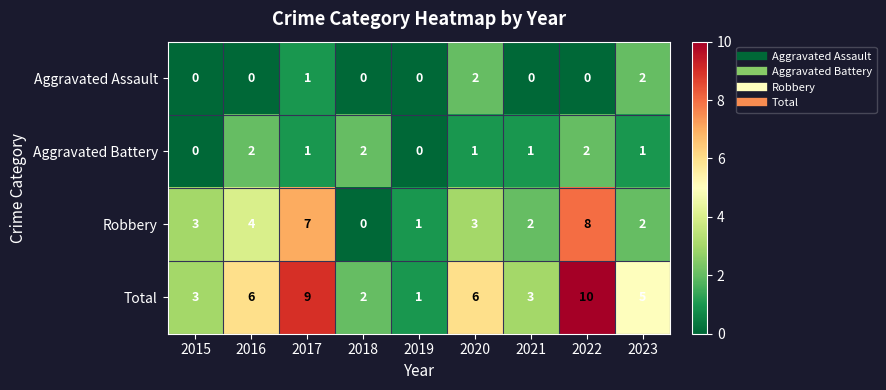

What is the total value across all series at 2020?

12